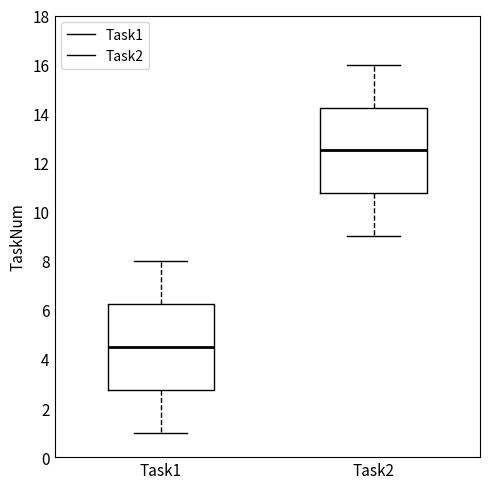

Reading left to right, transcribe this box plot: for each box, give where its median line is, the range the box spans, and where its two whiskers end, as read against the y-axis. The values are not printed on the chart, so give them approximately, as read against the axis.

Task1: median 4.6, box 2.8 to 6.2, whiskers 1.0 to 8.0
Task2: median 12.6, box 10.8 to 14.2, whiskers 9.0 to 16.0